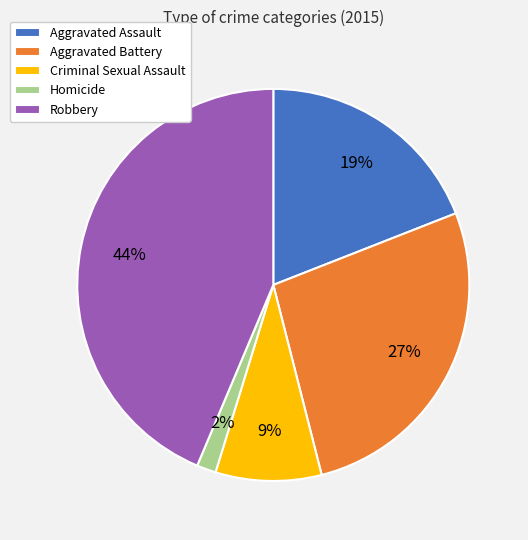

What is the largest slice in the pie chart?

Robbery